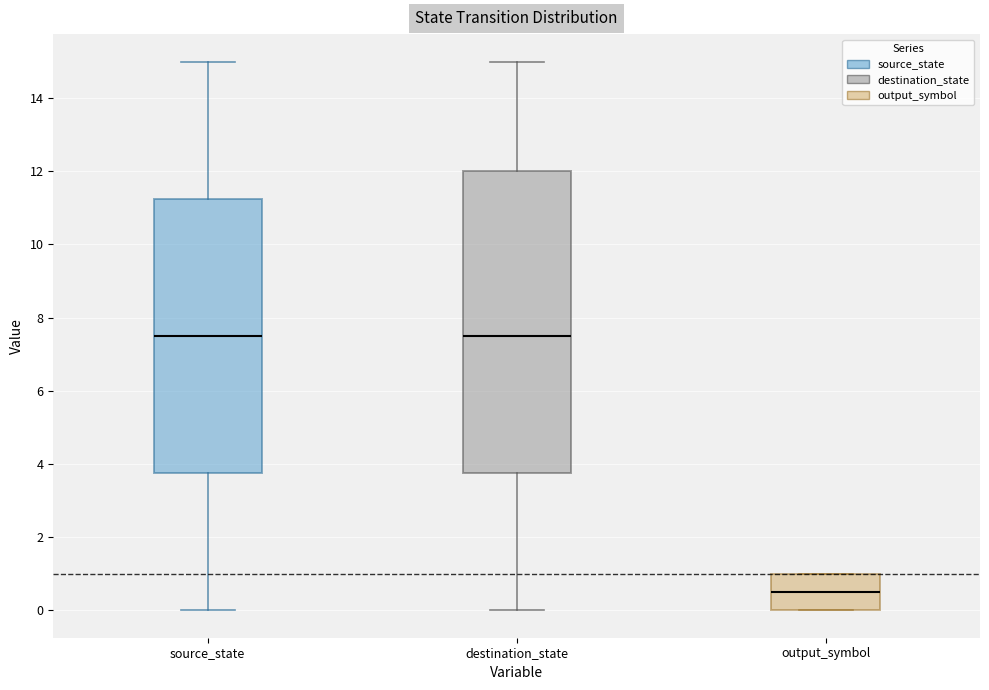

Reading left to right, transcribe this box plot: for each box, give where its median line is, the range the box spans, and where its two whiskers end, as read against the y-axis. The values are not printed on the chart, so give them approximately, as read against the axis.

source_state: median 7.6, box 3.8 to 11.2, whiskers 0.0 to 15.0
destination_state: median 7.6, box 3.8 to 12.0, whiskers 0.0 to 15.0
output_symbol: median 0.6, box 0.0 to 1.0, whiskers 0.0 to 1.0